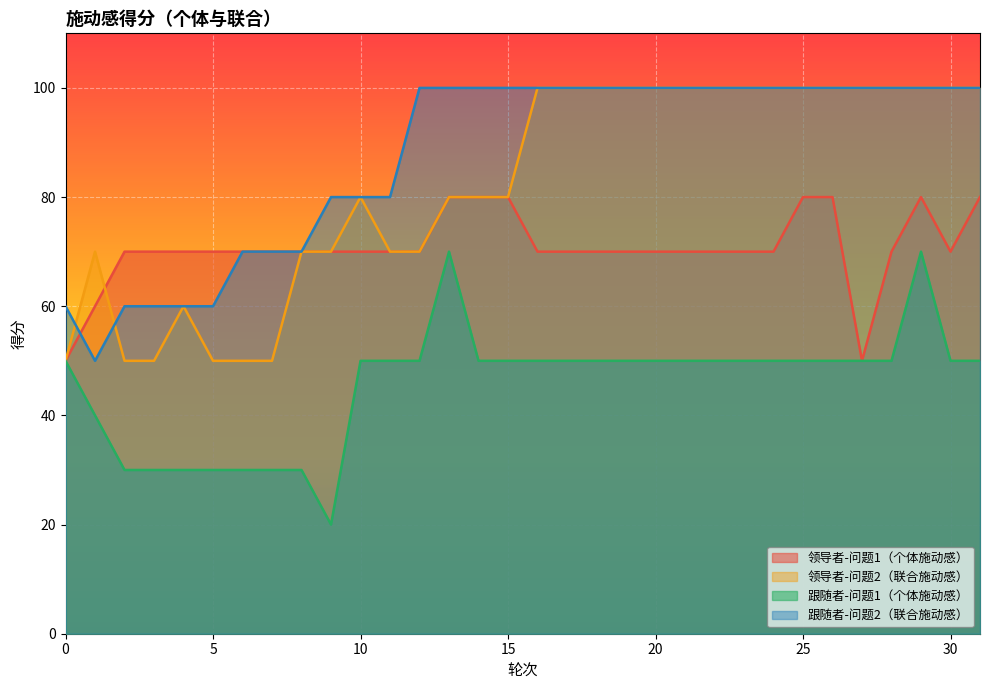

How many times do 领导者-问题2（联合施动感） and 领导者-问题1（个体施动感） cross each other?

1